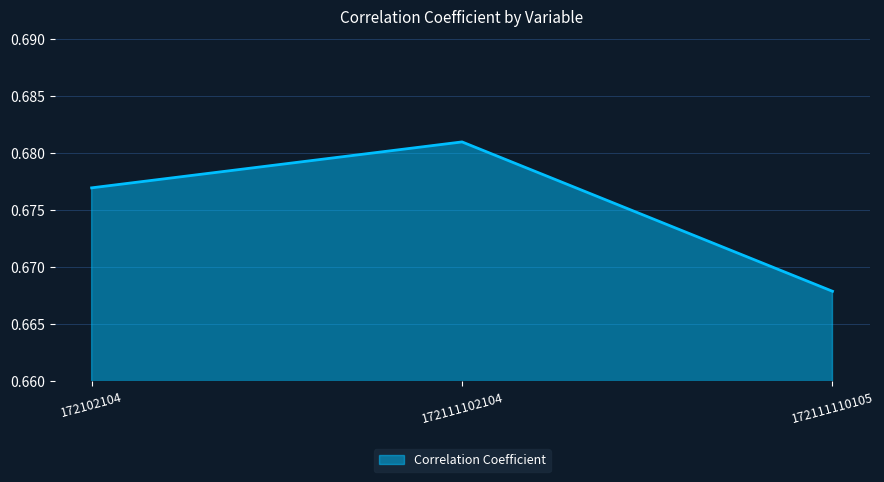

Between 172111102104 and 172111110105, which is larger?

172111102104